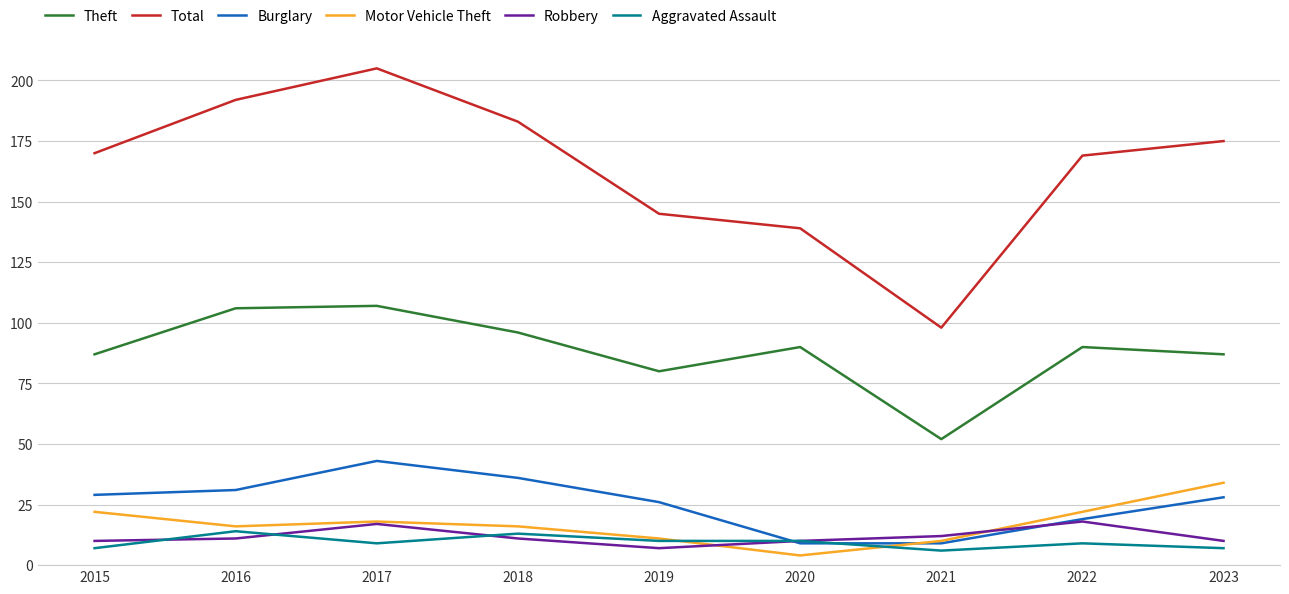

What are all the series names shown in the legend?

Theft, Total, Burglary, Motor Vehicle Theft, Robbery, Aggravated Assault